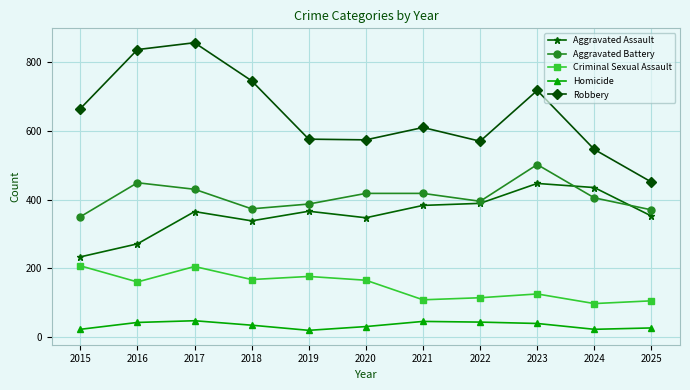

The Aggravated Assault series shows 383 at 2021. True or false?

True